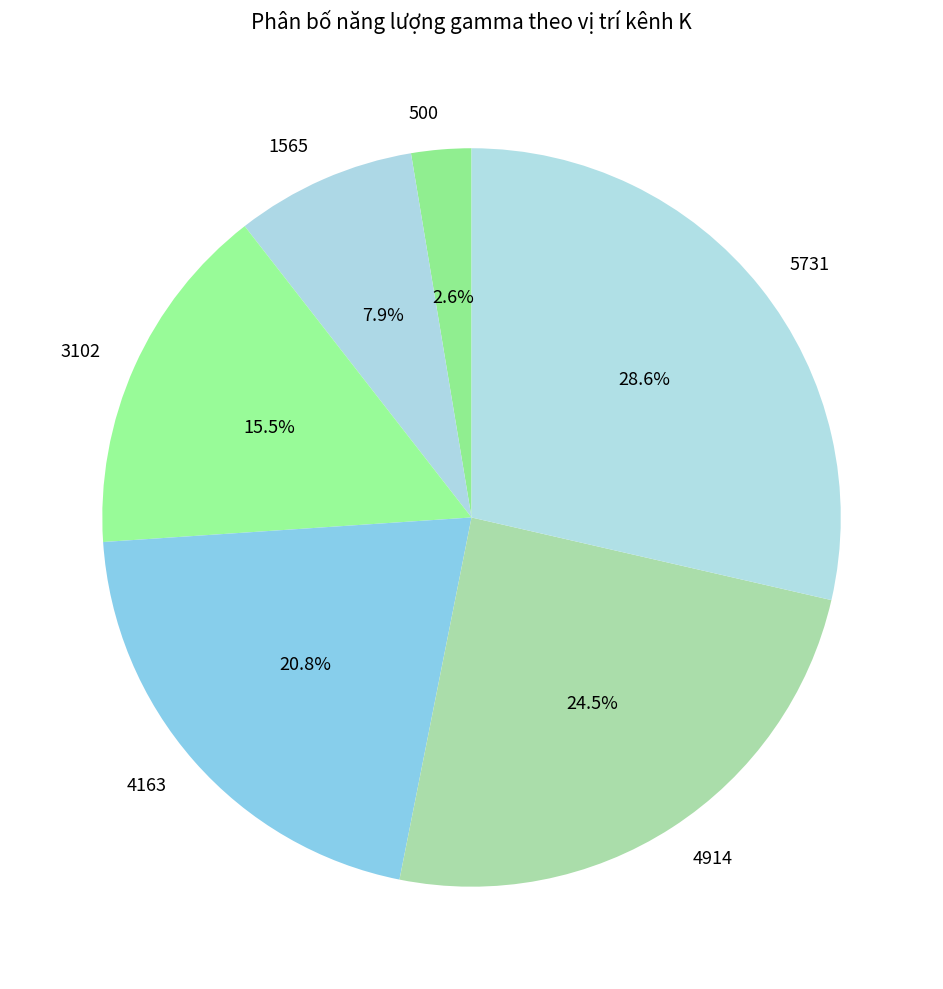

What percentage is the 1565 slice, to the nearest percent?

8%